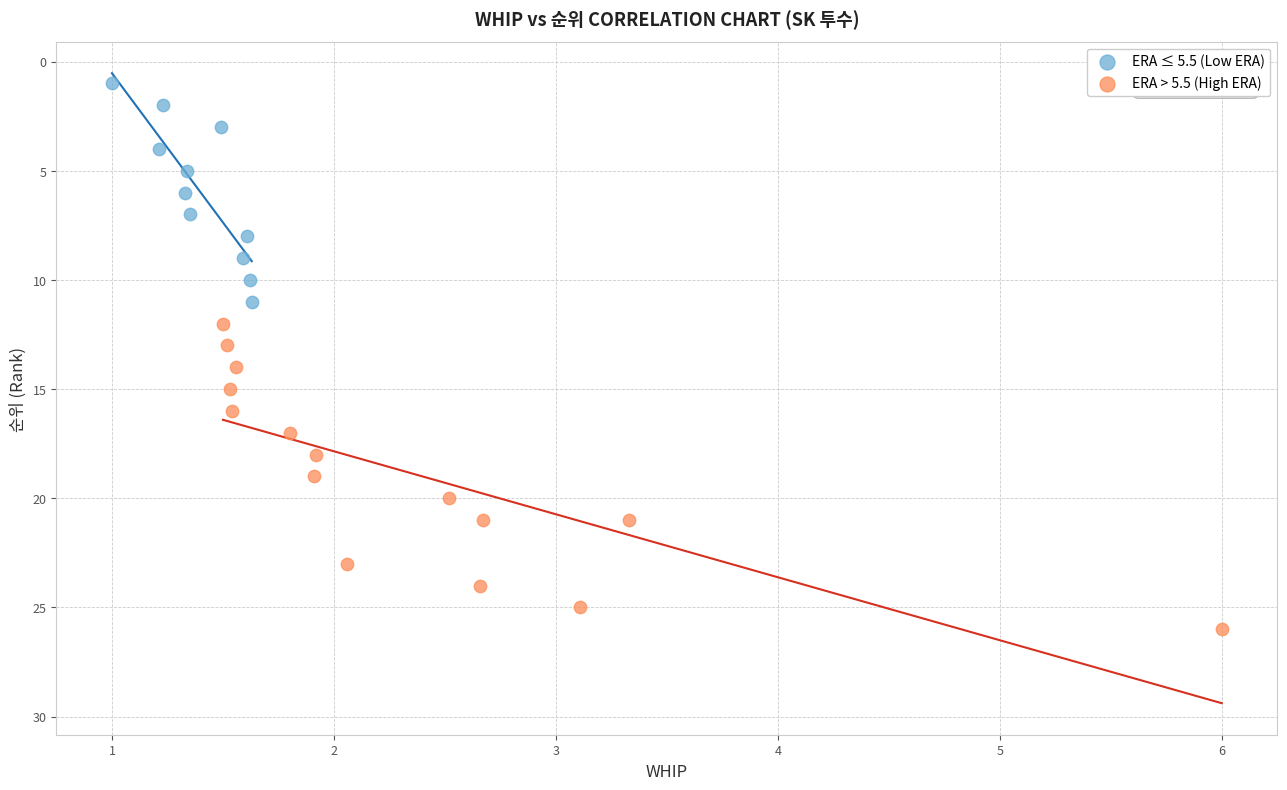

Which series has the largest Y range (max minus min)?

ERA > 5.5 (High ERA)